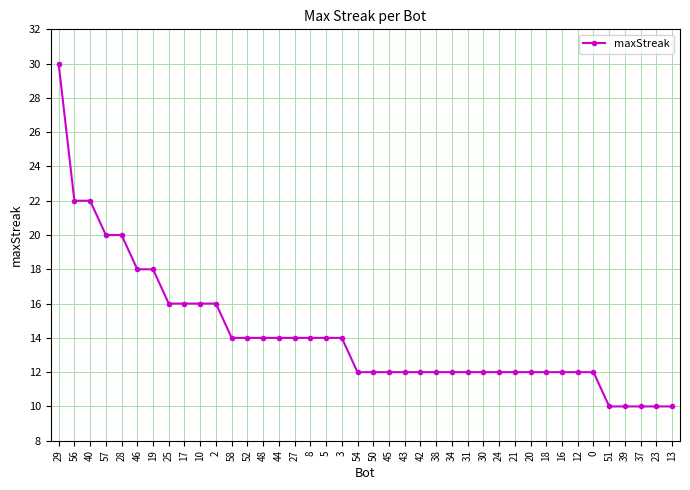

What is the change in value from 58 to 18?

-2